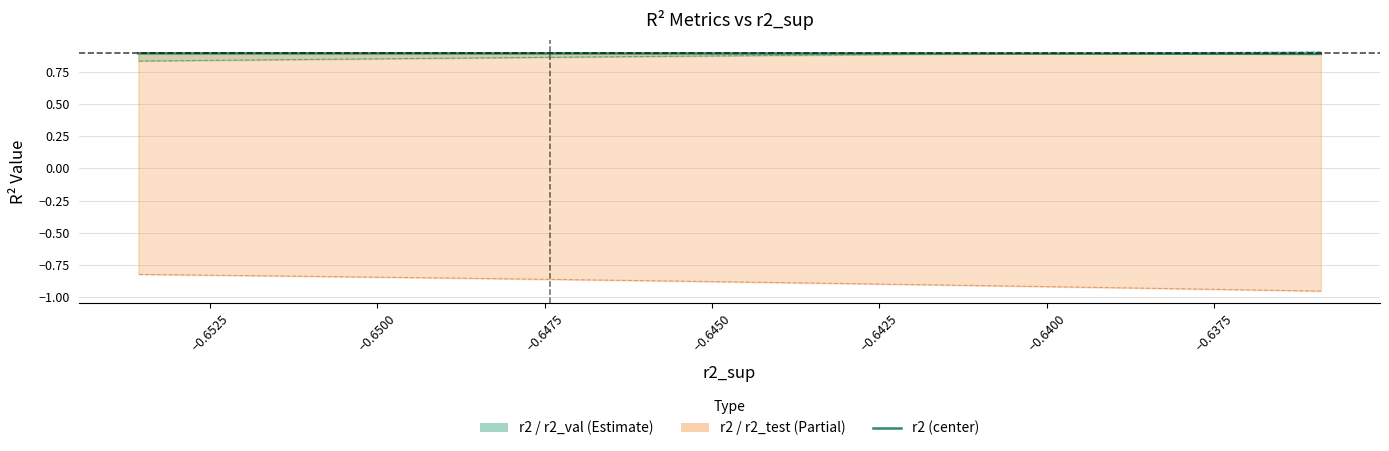

True or false: r2 and r2_test cross at least once.

False